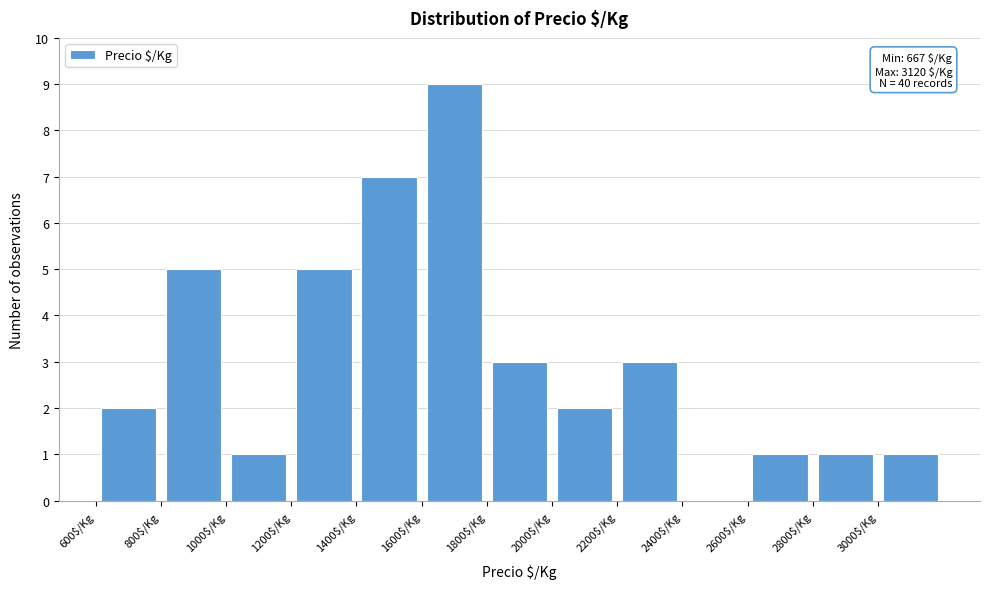

Over which range of the x-axis is the bar tallest?

1600 to 1800